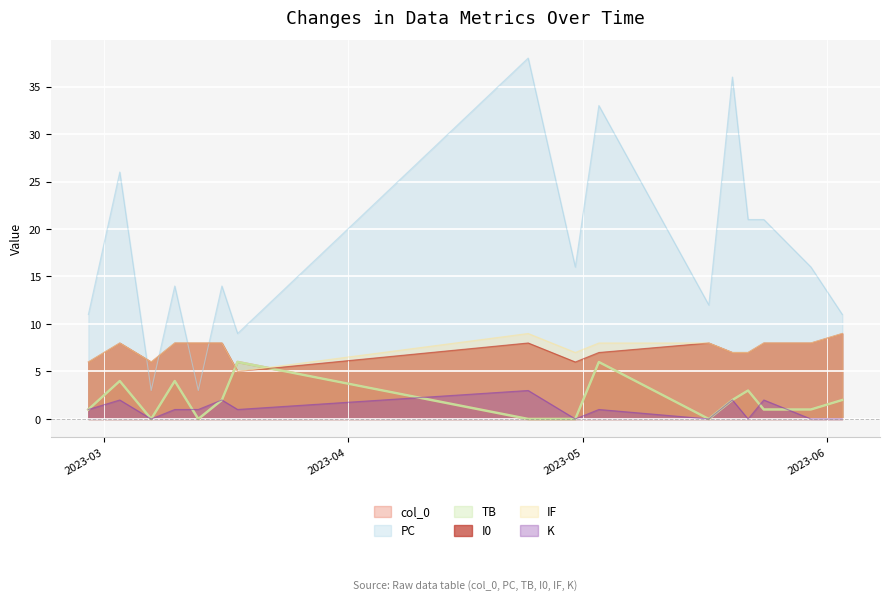

What is the total value across all series at 2023-05-22?

41